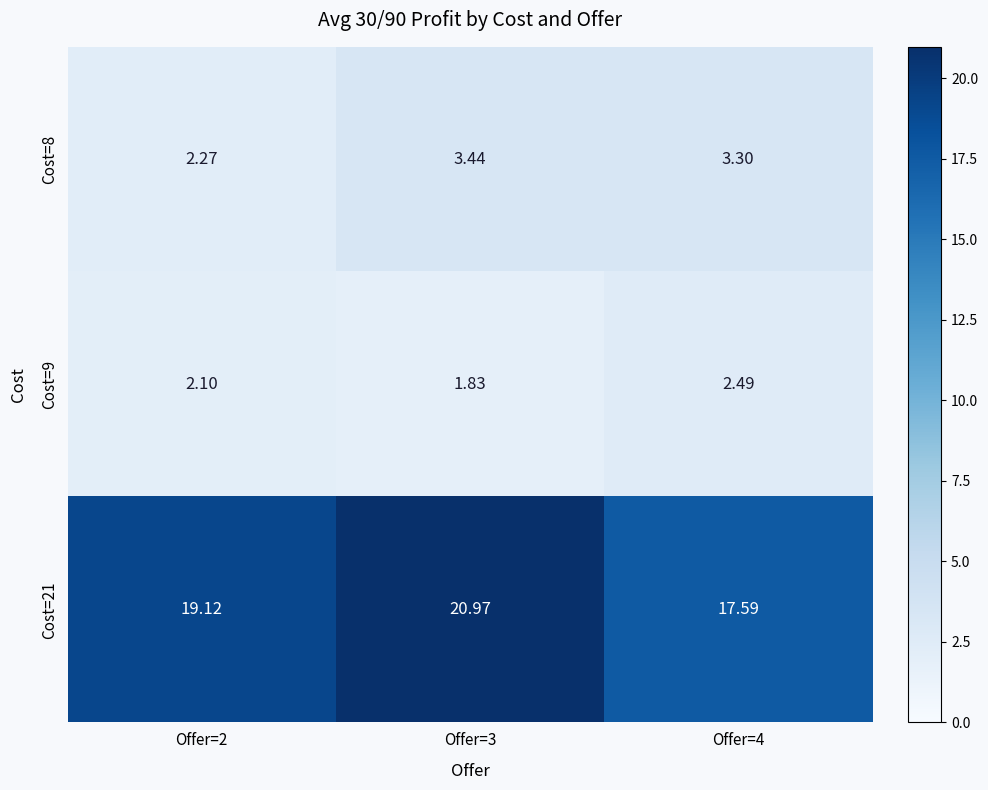

What is the total value across all series at Offer=2?

23.5